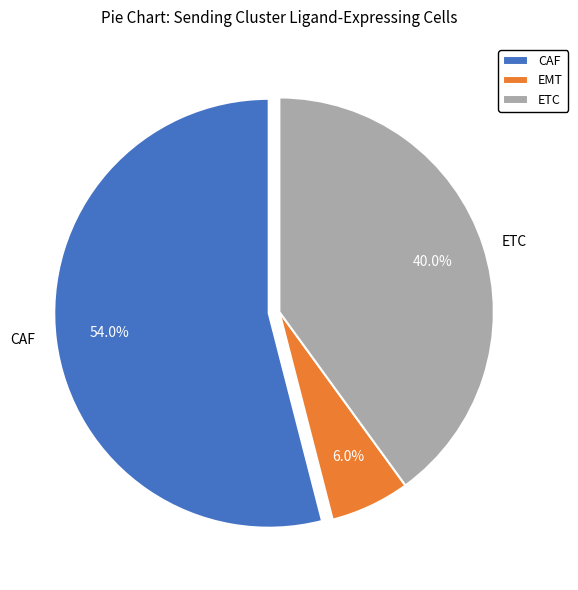

Does ETC represent more than half of the total?

No